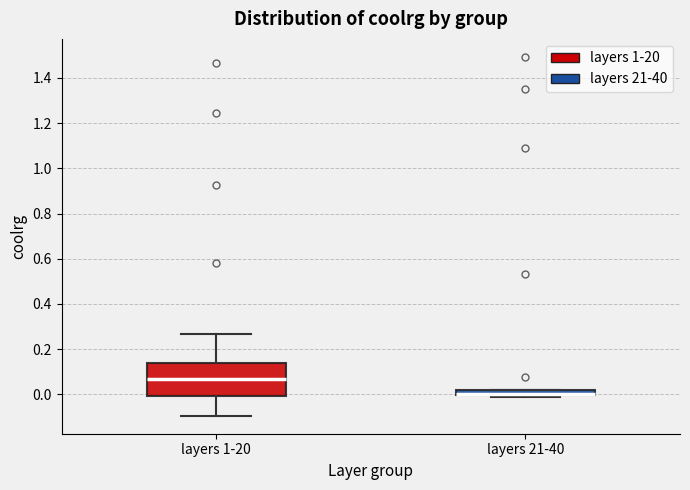

Comparing the boxes themselves (not the whiskers), which one is the tallest?

layers 1-20